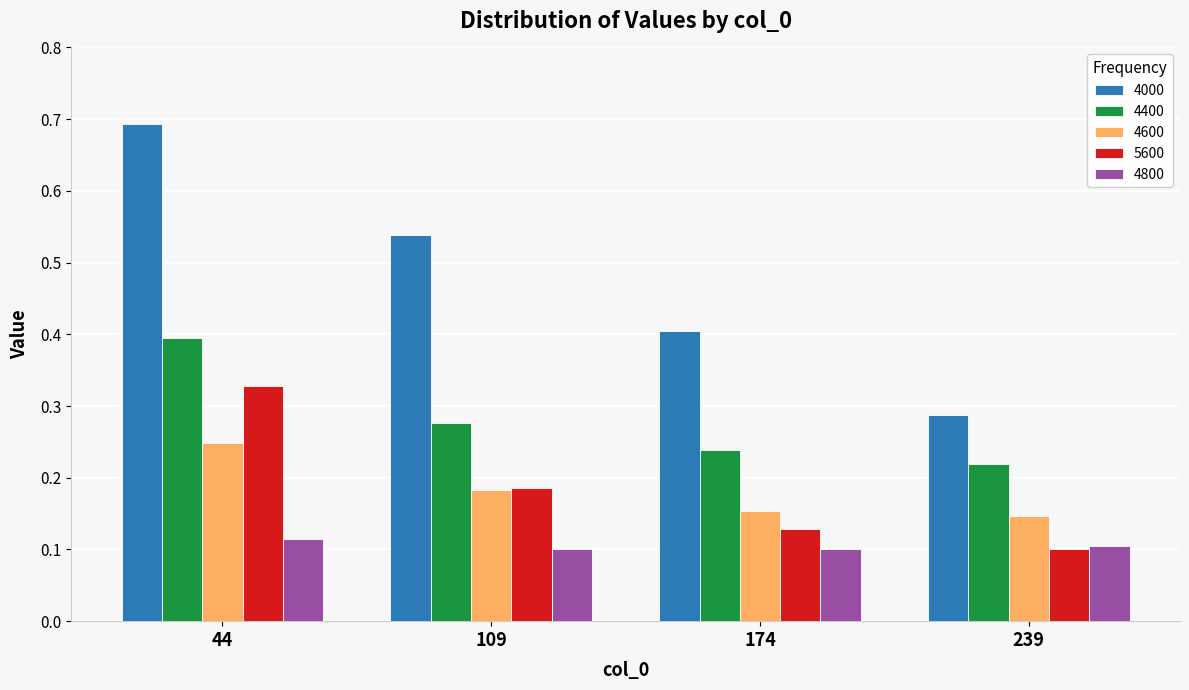

List the series in order of their peak value, lowest first.

4800, 4600, 5600, 4400, 4000